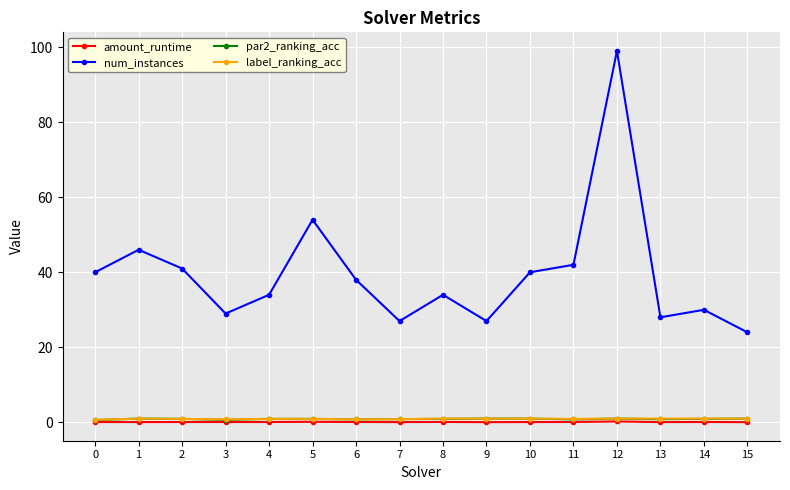

At which category is the sum across all series the highest?

12